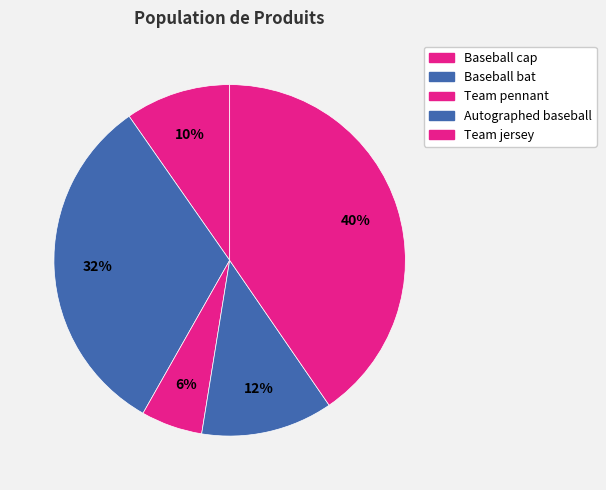

Do Baseball cap and Baseball bat together represent more than half of the pie?

No